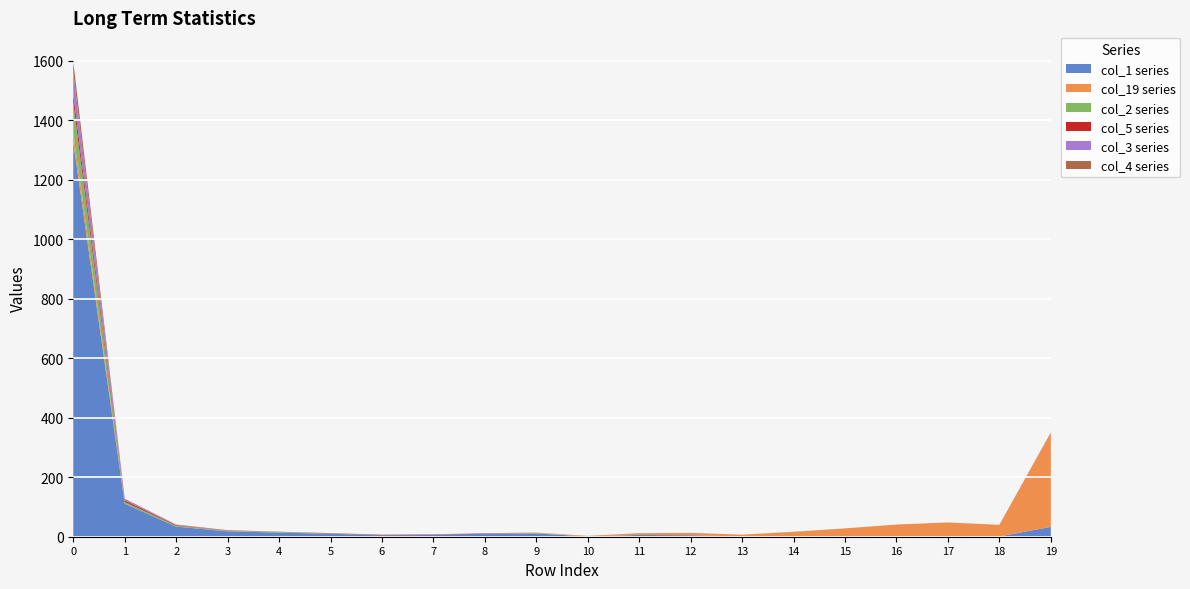

Reading left to right, list all the values displayed in this chart.

col_1: 1326	111	34	18	14	10	5	6	10	11	1	6	5	1	0	2	0	2	1	33
col_19: 33	0	0	0	0	0	0	0	0	2	2	6	8	6	16	26	41	46	39	317
col_2: 100	6	3	1	2	1	0	0	0	1	0	0	0	0	1	0	0	0	0	0
col_5: 28	5	2	0	0	1	1	1	1	0	0	0	0	0	0	0	0	0	0	0
col_3: 74	5	1	1	0	0	0	0	1	0	0	0	0	0	0	0	0	0	0	1
col_4: 36	1	1	2	1	0	1	1	0	0	0	0	0	0	0	0	0	0	0	0